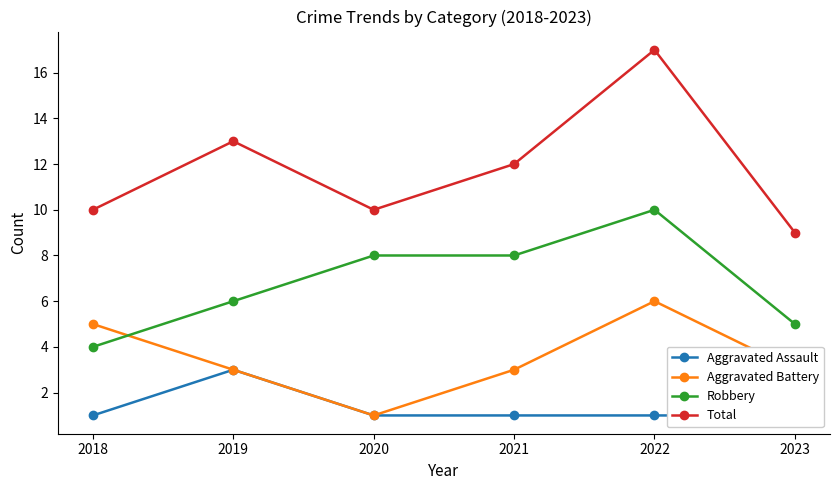

Is it true that Robbery equals 9 at 2023?

False